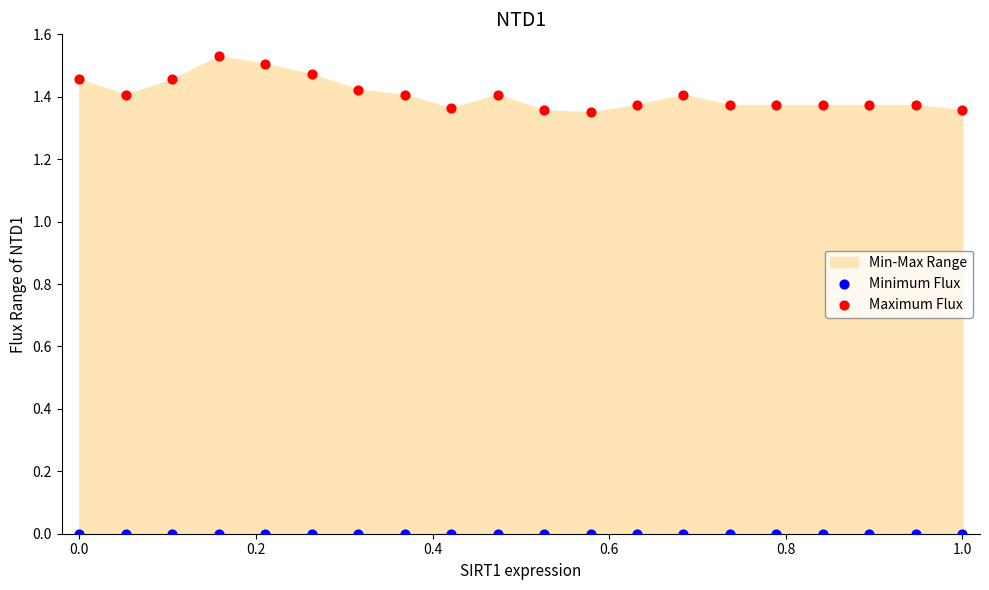

Which series reaches the maximum Y coordinate?

Maximum Flux